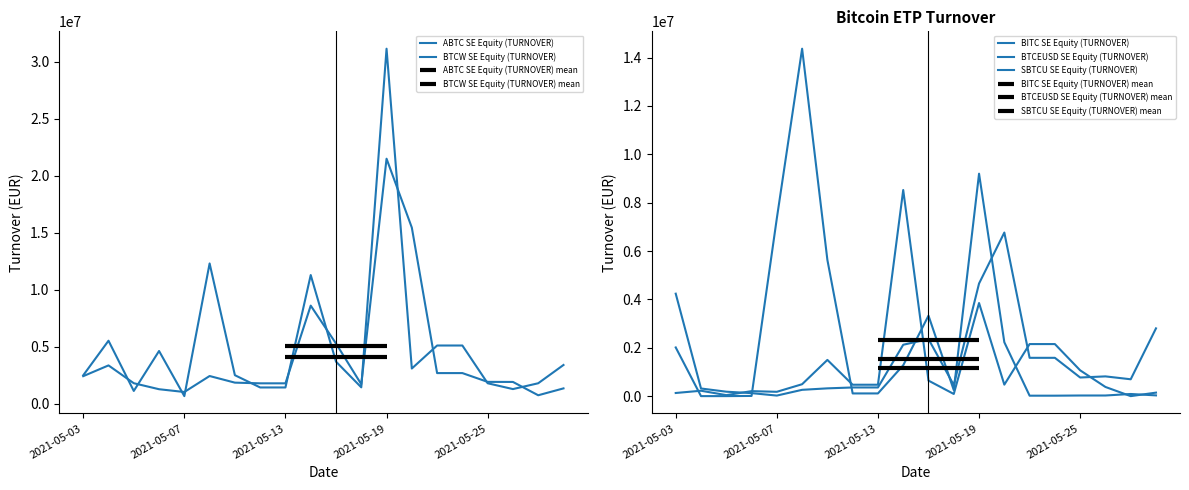

What is the sum of all BTCW SE Equity (TURNOVER) values?

100871698.2